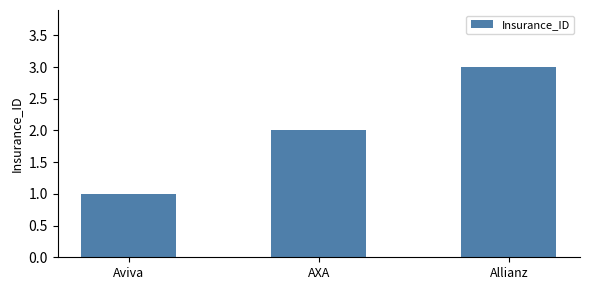

Which category has the lowest value across all series?

Aviva